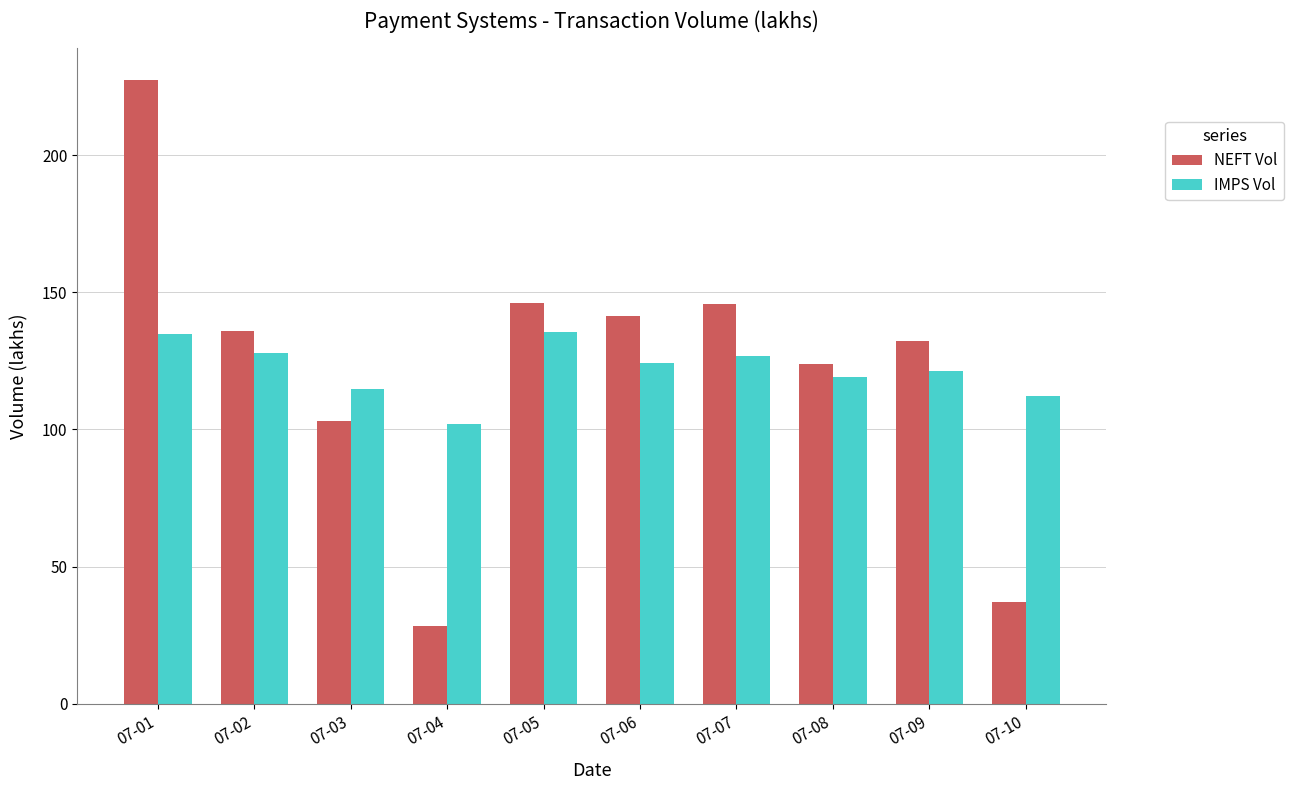

The value of NEFT Vol at 07-04 is 28.4. True or false?

True